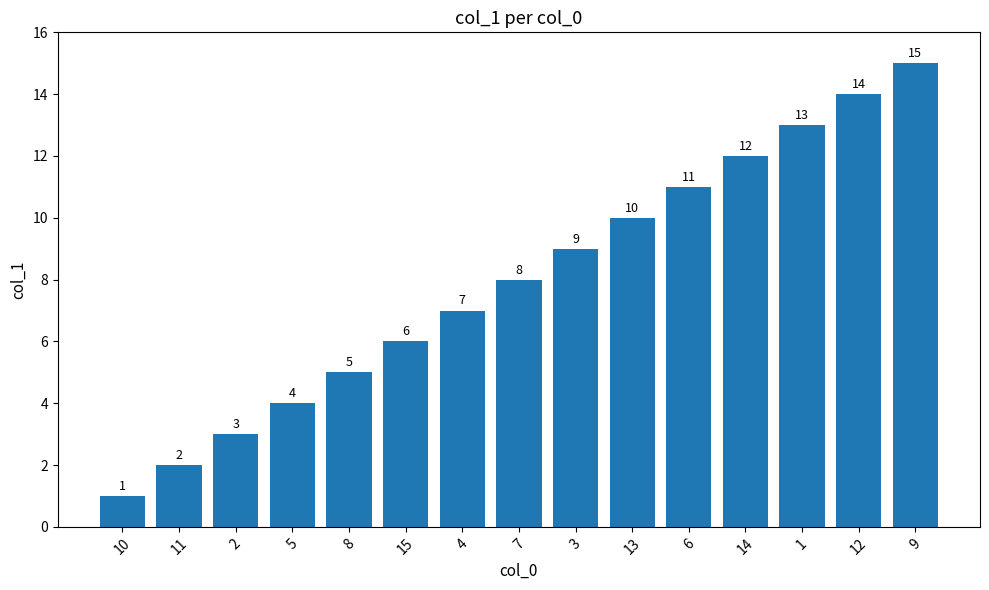

Which label corresponds to the smallest value in the chart?

10